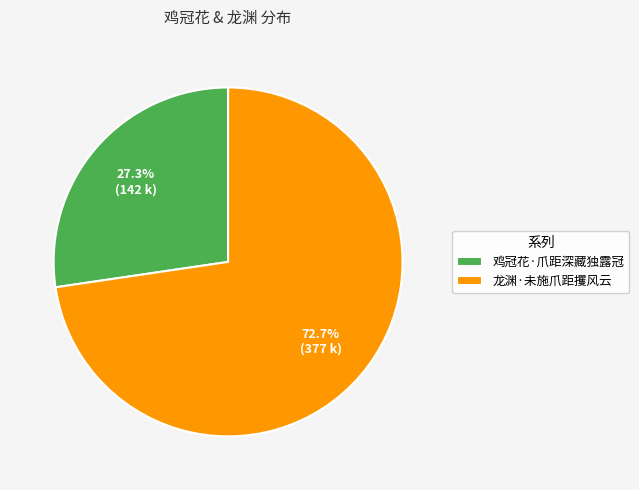

How many slices are in this pie chart?

2